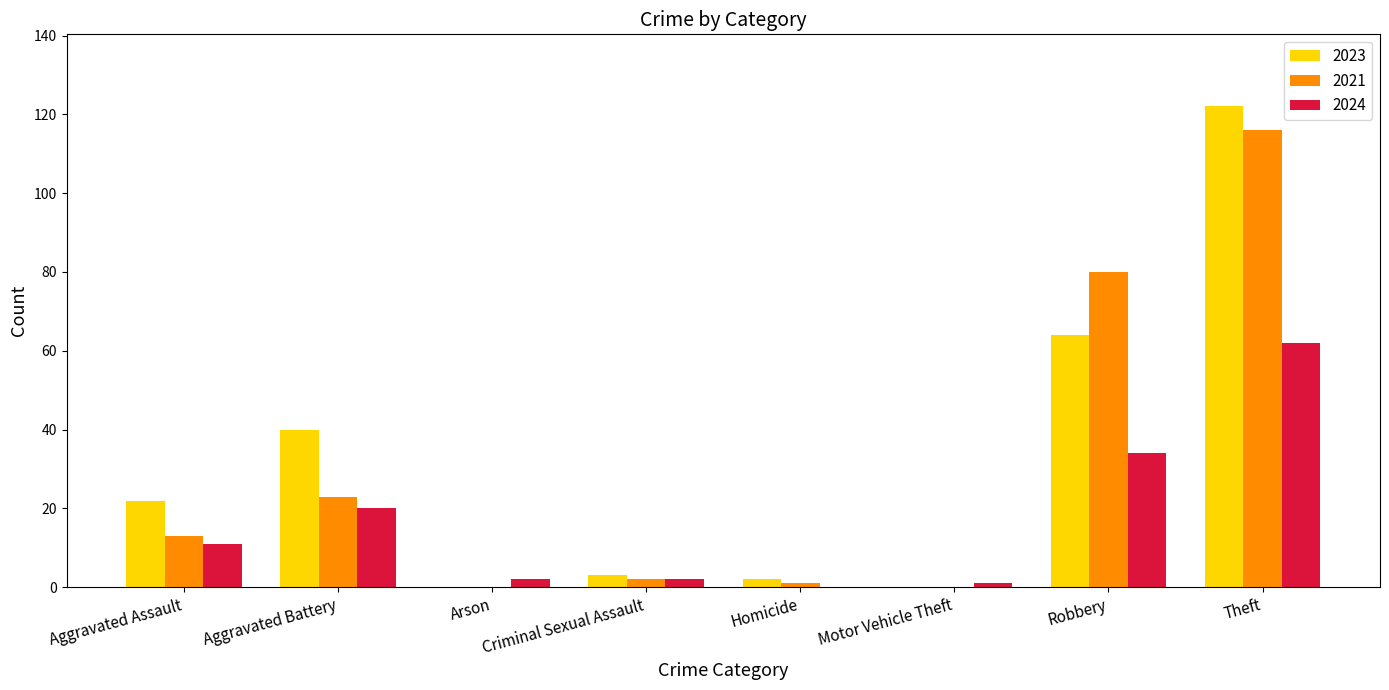

What is the average value of the 2021 series?

29